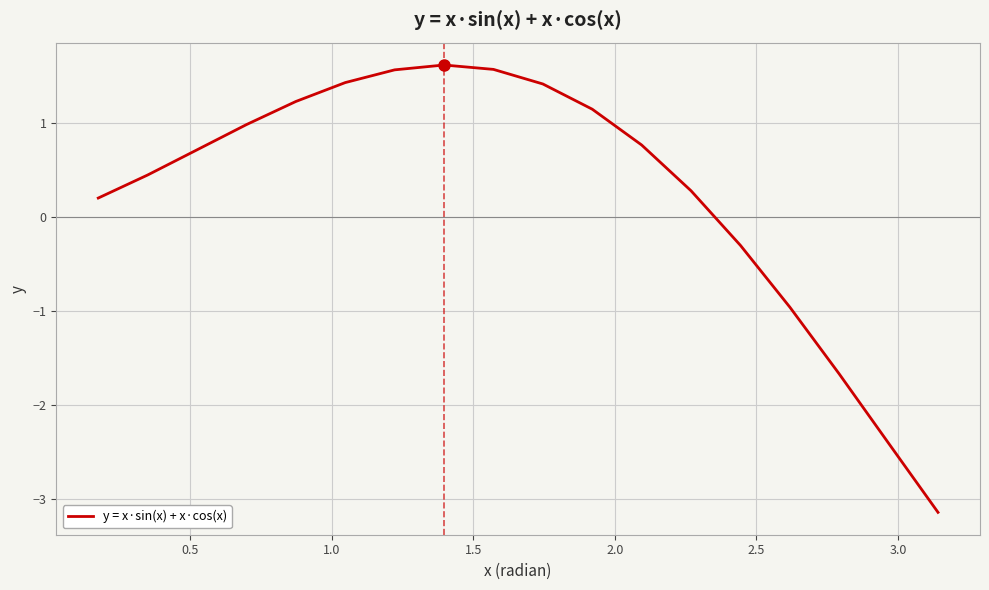

What is the maximum value shown in the chart?

1.6